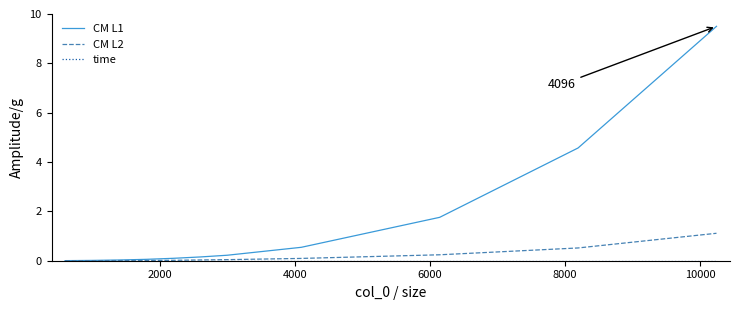

What is the maximum value shown in the chart?

9.5